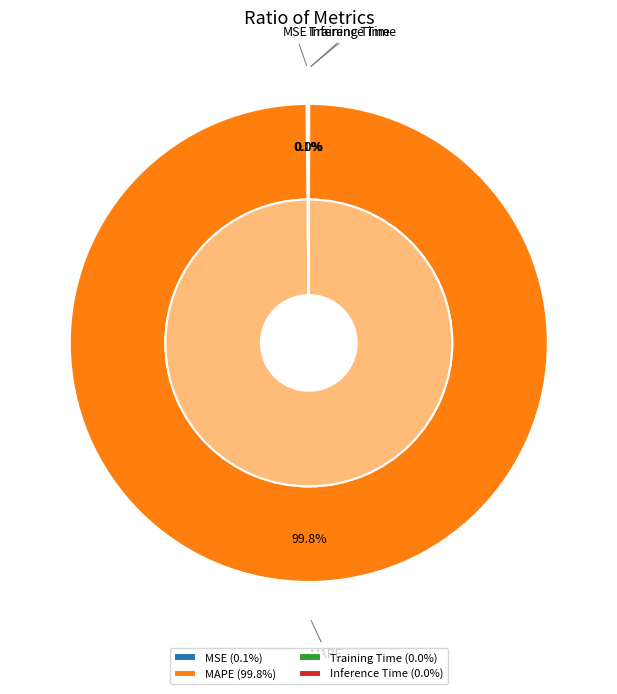

Rank the categories by value from lowest to highest.

Inference Time, Training Time, MSE, MAPE